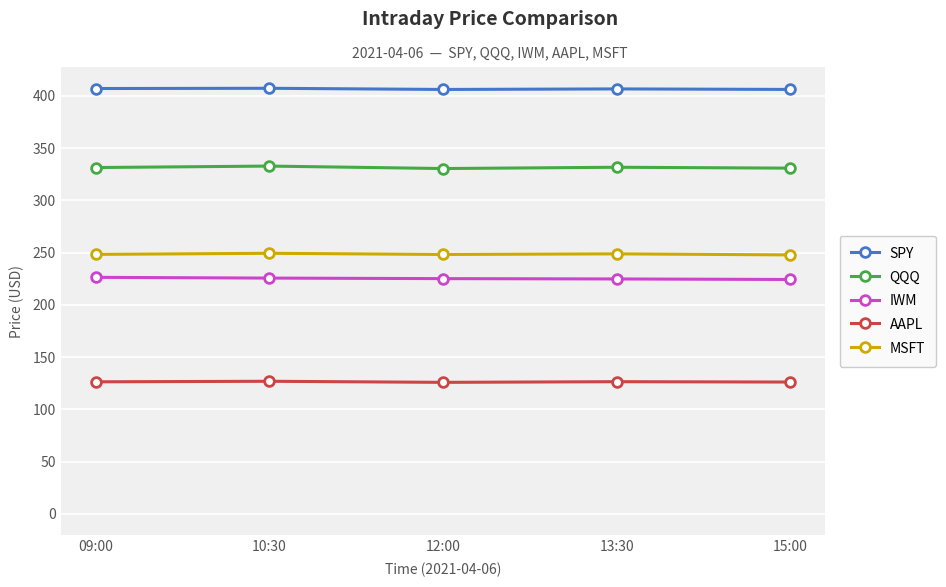

Rank the series at 10:30 from lowest to highest value.

AAPL, IWM, MSFT, QQQ, SPY